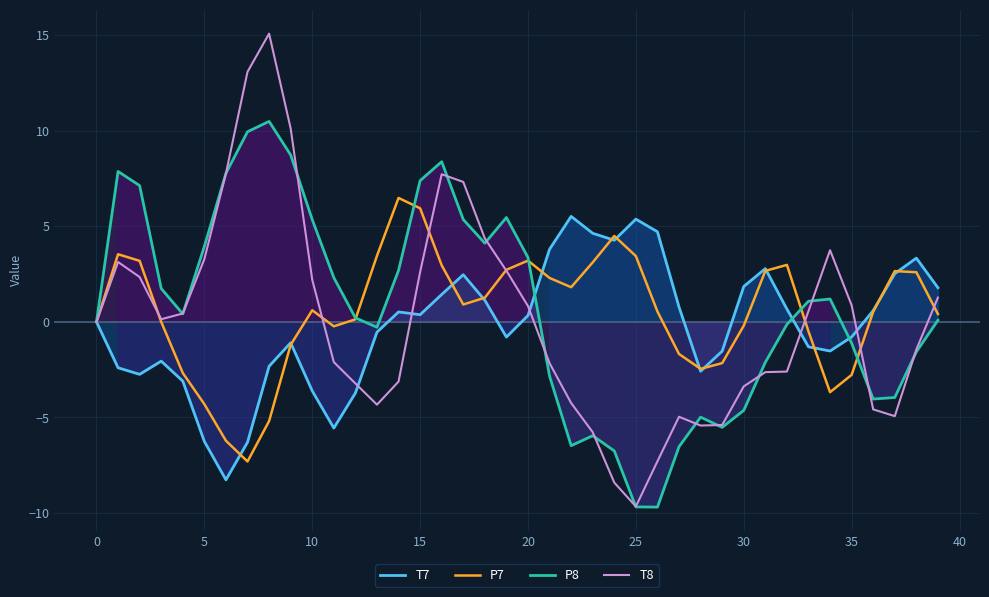

Does the chart display data point markers on the line(s)?

No